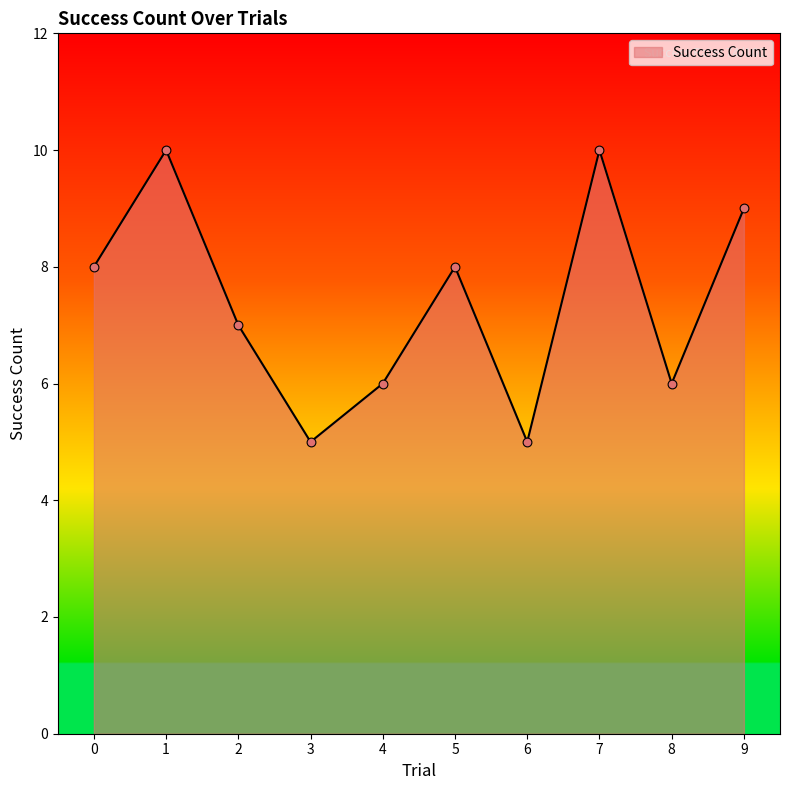

Approximately how many times larger is the value at 5 compared to 3?

1.6